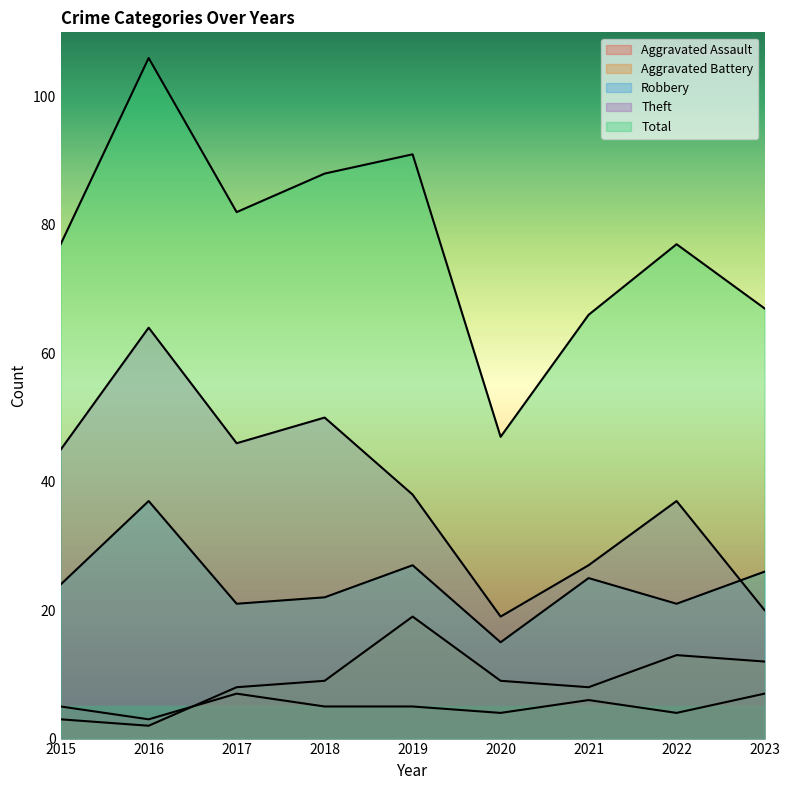

In Theft, how many points are lower than both neighbors (excluding endpoints)?

2